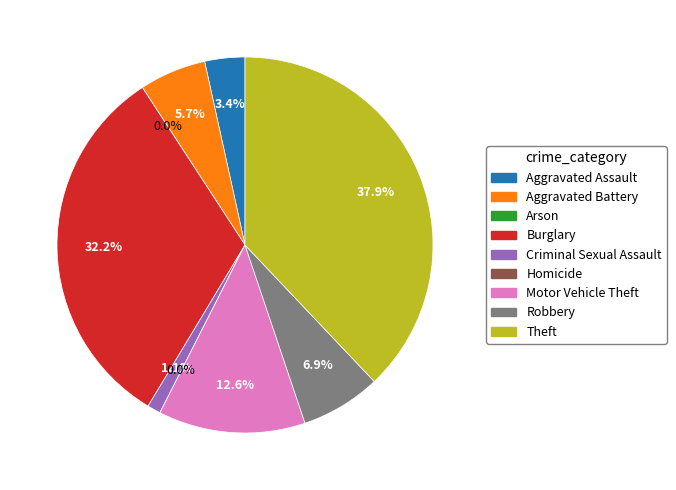

What is the smallest slice in the pie chart?

Arson